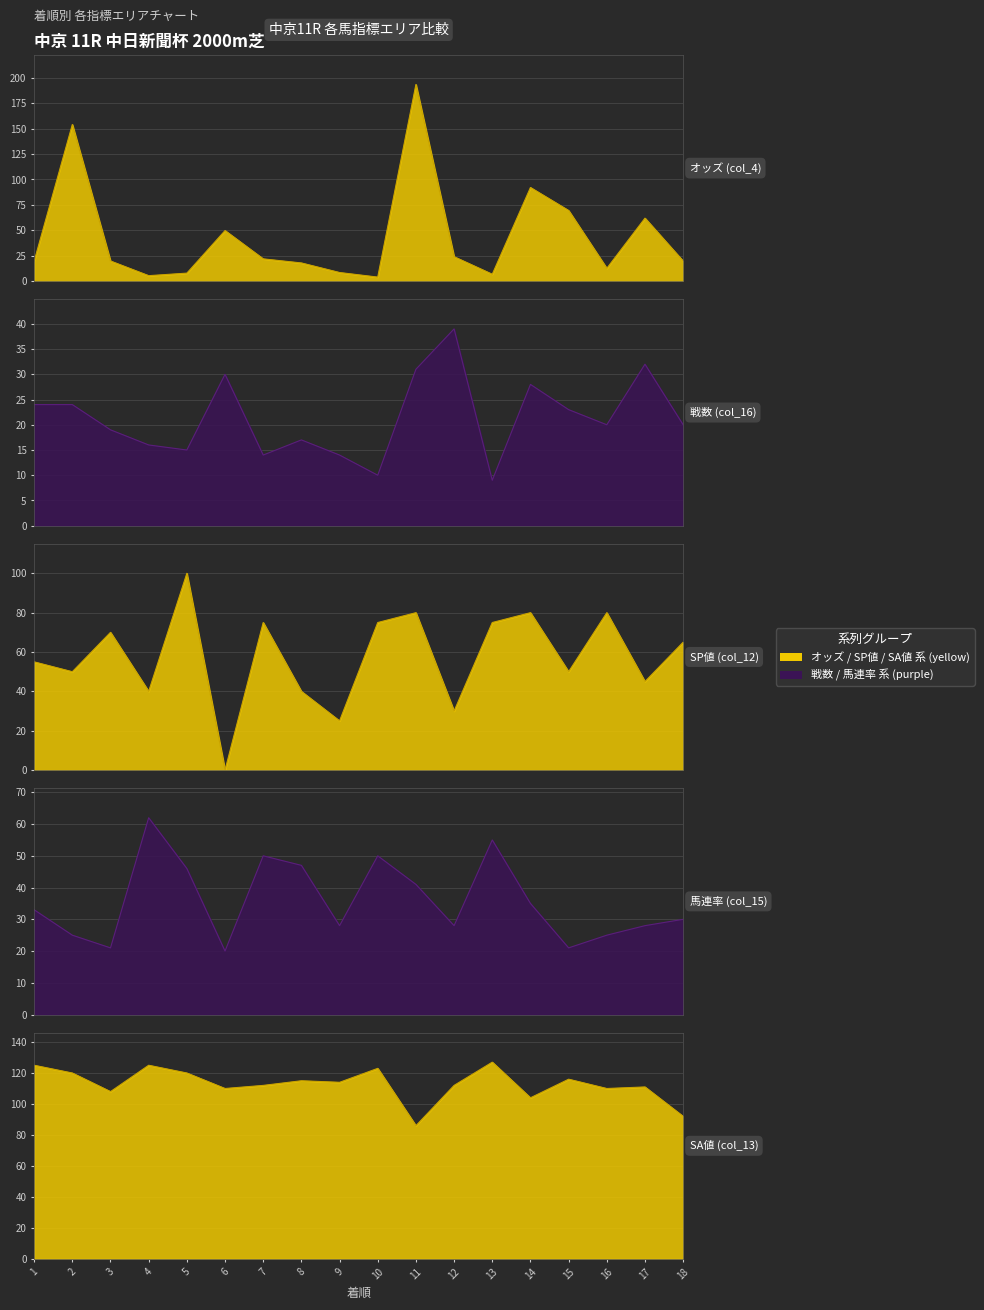

What is the approximate value of 馬連率 (col_15) at 11?

41.0